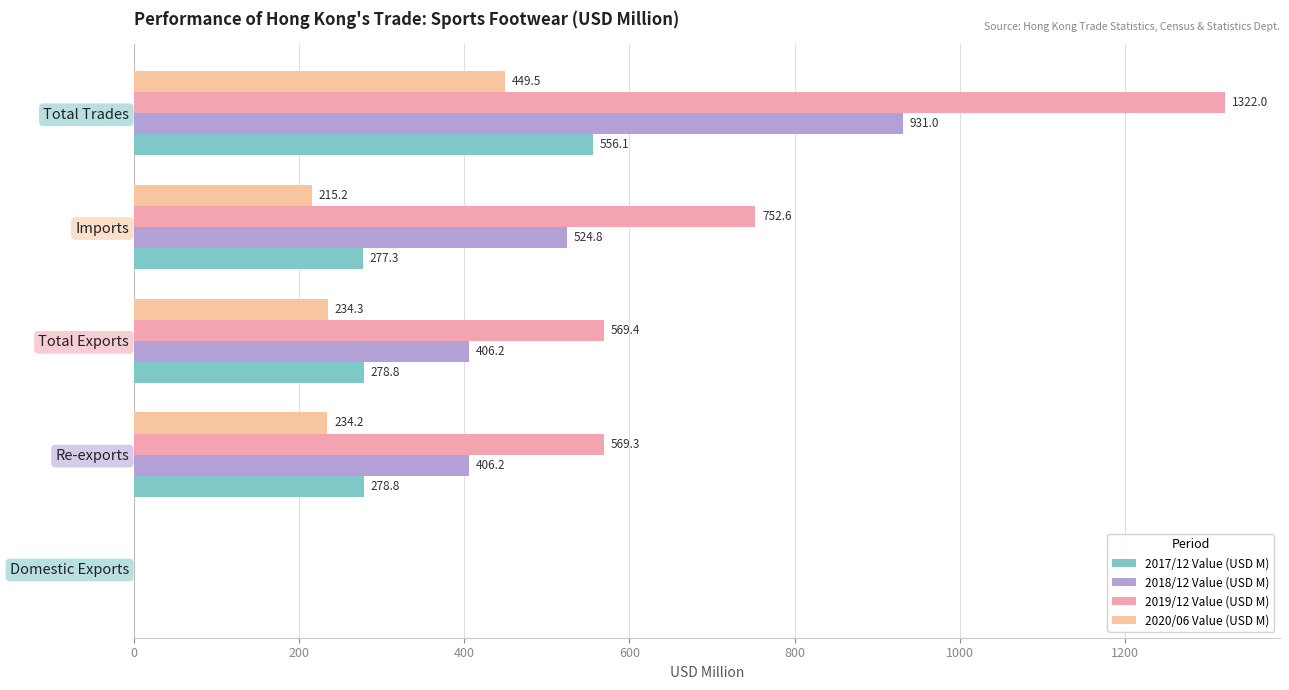

How many series are shown in this chart?

4